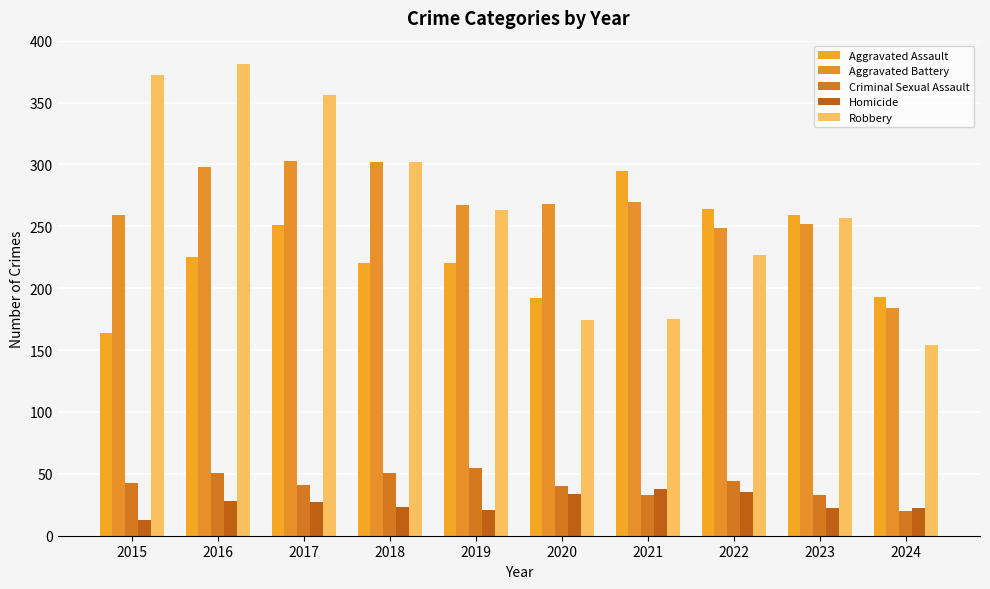

Are the bars grouped side by side (vs. stacked)?

Yes